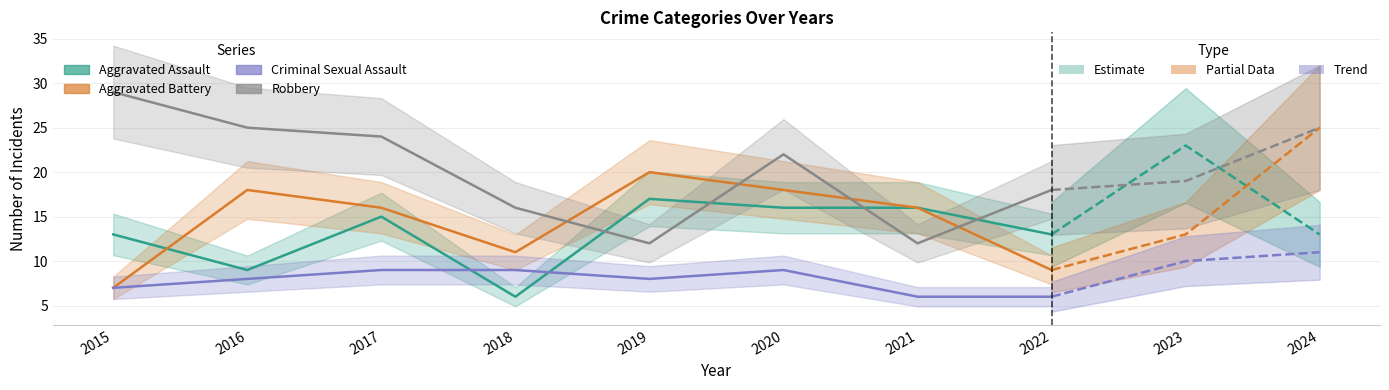

Is it true that Criminal Sexual Assault equals 9 at 2022?

False